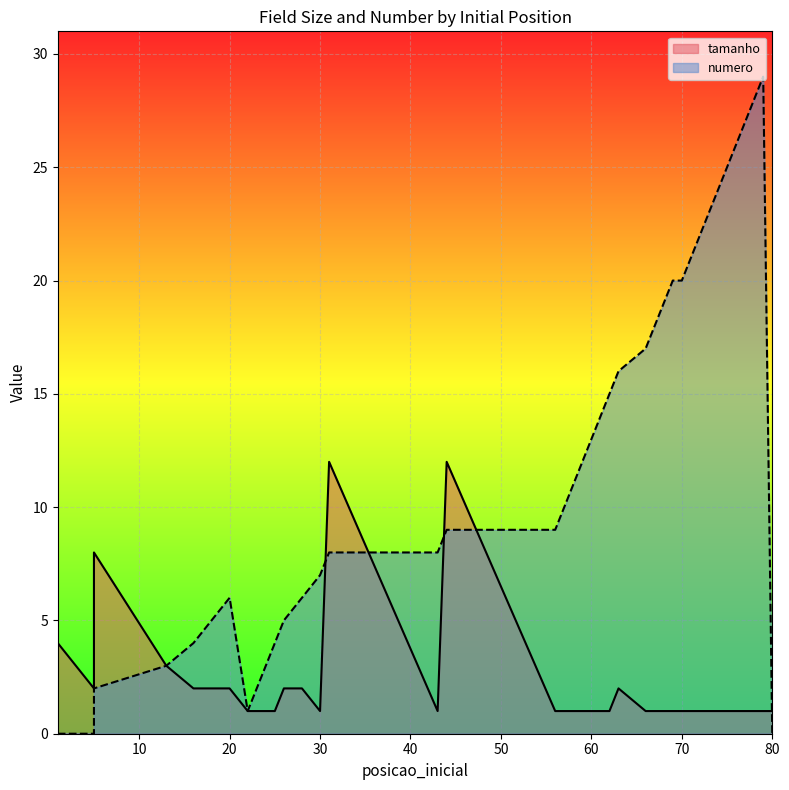

What are all the series names shown in the legend?

tamanho, numero